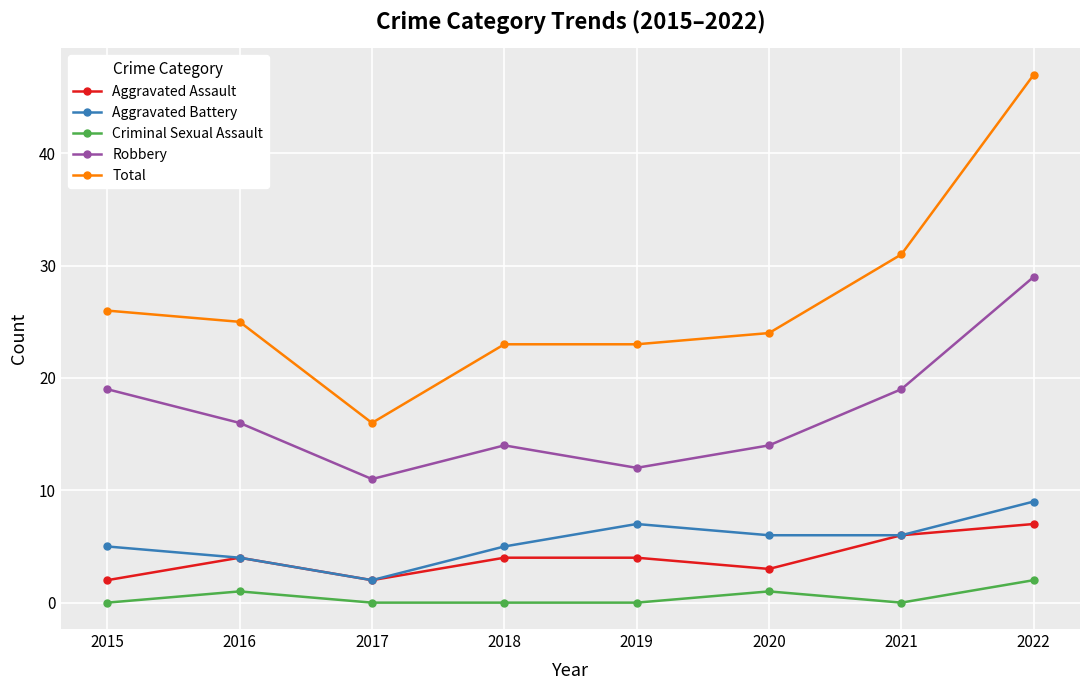

The value of Robbery at 2018 is 14. True or false?

True